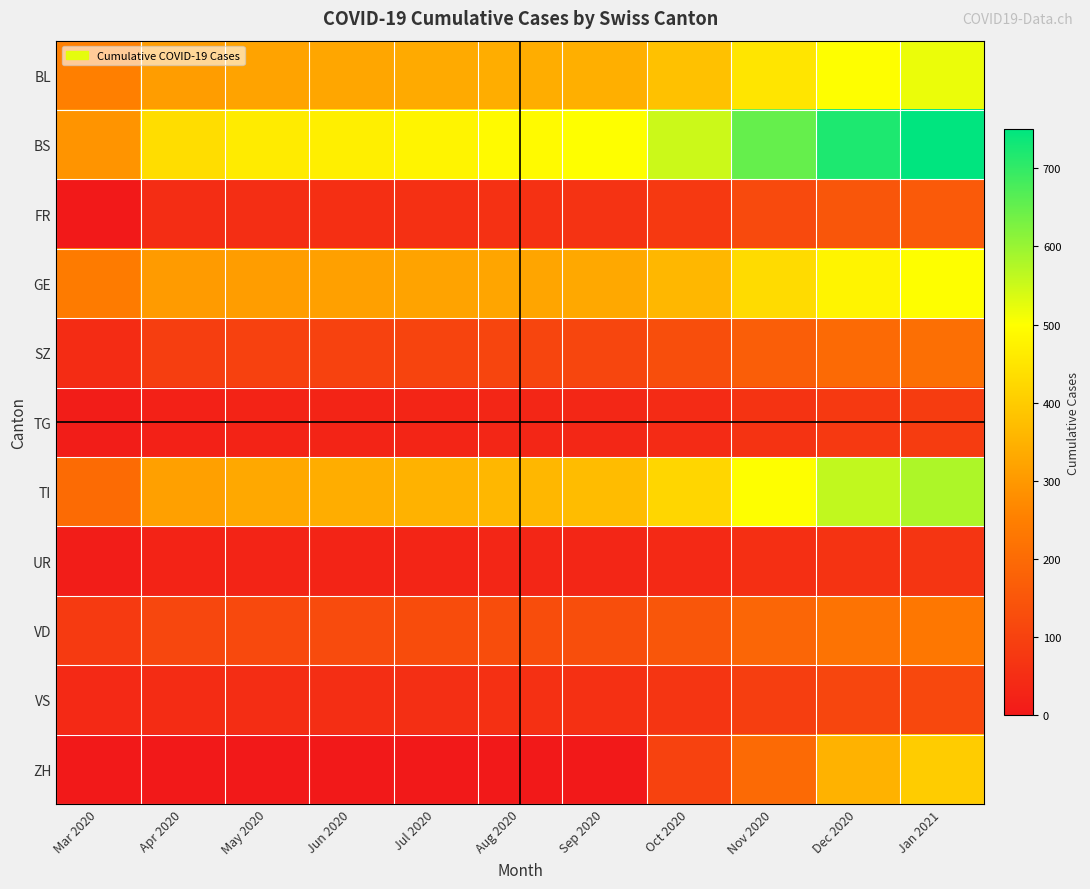

Reading right to left, transcribe all the data shown in this chart.

BL: Jan 2021=520	Dec 2020=500	Nov 2020=450	Oct 2020=380	Sep 2020=345	Aug 2020=340	Jul 2020=335	Jun 2020=328	May 2020=320	Apr 2020=309	Mar 2020=251
BS: Jan 2021=750	Dec 2020=720	Nov 2020=650	Oct 2020=550	Sep 2020=500	Aug 2020=490	Jul 2020=480	Jun 2020=470	May 2020=460	Apr 2020=434	Mar 2020=292
FR: Jan 2021=160	Dec 2020=150	Nov 2020=120	Oct 2020=80	Sep 2020=63	Aug 2020=60	Jul 2020=58	Jun 2020=55	May 2020=52	Apr 2020=49	Mar 2020=0
GE: Jan 2021=500	Dec 2020=480	Nov 2020=430	Oct 2020=360	Sep 2020=330	Aug 2020=325	Jul 2020=320	Jun 2020=315	May 2020=310	Apr 2020=305	Mar 2020=241
SZ: Jan 2021=210	Dec 2020=200	Nov 2020=170	Oct 2020=130	Sep 2020=110	Aug 2020=108	Jul 2020=105	Jun 2020=100	May 2020=98	Apr 2020=92	Mar 2020=48
TG: Jan 2021=85	Dec 2020=80	Nov 2020=65	Oct 2020=45	Sep 2020=34	Aug 2020=32	Jul 2020=30	Jun 2020=27	May 2020=25	Apr 2020=21	Mar 2020=11
TI: Jan 2021=580	Dec 2020=560	Nov 2020=500	Oct 2020=420	Sep 2020=370	Aug 2020=360	Jul 2020=350	Jun 2020=340	May 2020=330	Apr 2020=314	Mar 2020=202
UR: Jan 2021=70	Dec 2020=65	Nov 2020=55	Oct 2020=40	Sep 2020=32	Aug 2020=31	Jul 2020=30	Jun 2020=29	May 2020=28	Apr 2020=26	Mar 2020=11
VD: Jan 2021=230	Dec 2020=220	Nov 2020=190	Oct 2020=150	Sep 2020=130	Aug 2020=128	Jul 2020=125	Jun 2020=122	May 2020=118	Apr 2020=112	Mar 2020=81
VS: Jan 2021=115	Dec 2020=110	Nov 2020=90	Oct 2020=70	Sep 2020=58	Aug 2020=56	Jul 2020=54	Jun 2020=52	May 2020=50	Apr 2020=46	Mar 2020=39
ZH: Jan 2021=400	Dec 2020=350	Nov 2020=200	Oct 2020=100	Sep 2020=0	Aug 2020=0	Jul 2020=0	Jun 2020=0	May 2020=0	Apr 2020=0	Mar 2020=0